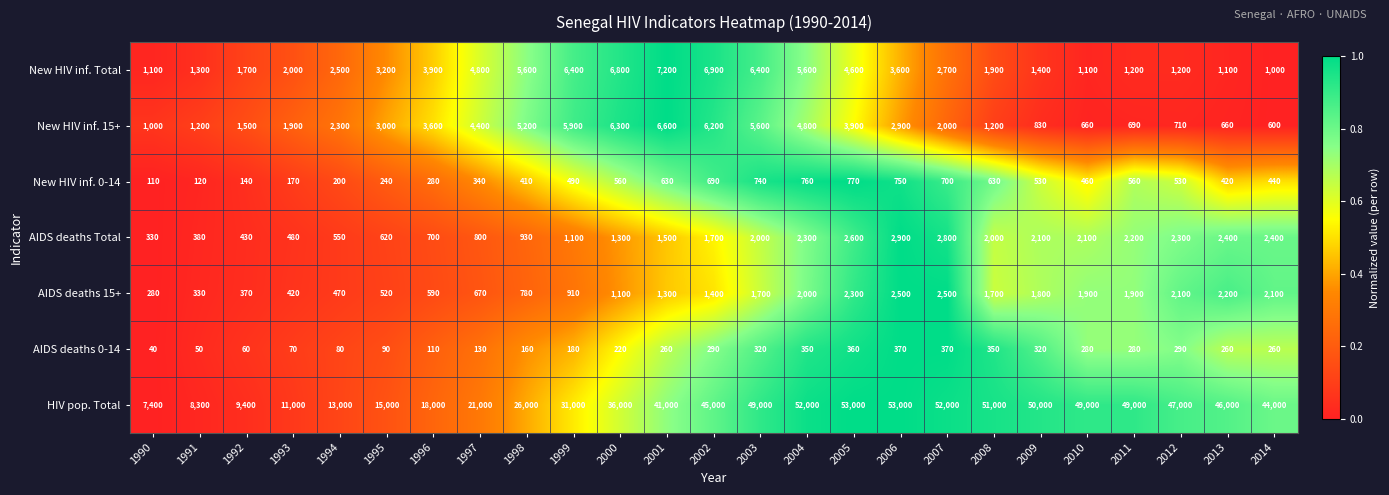

What is the maximum value shown in the chart?

53000